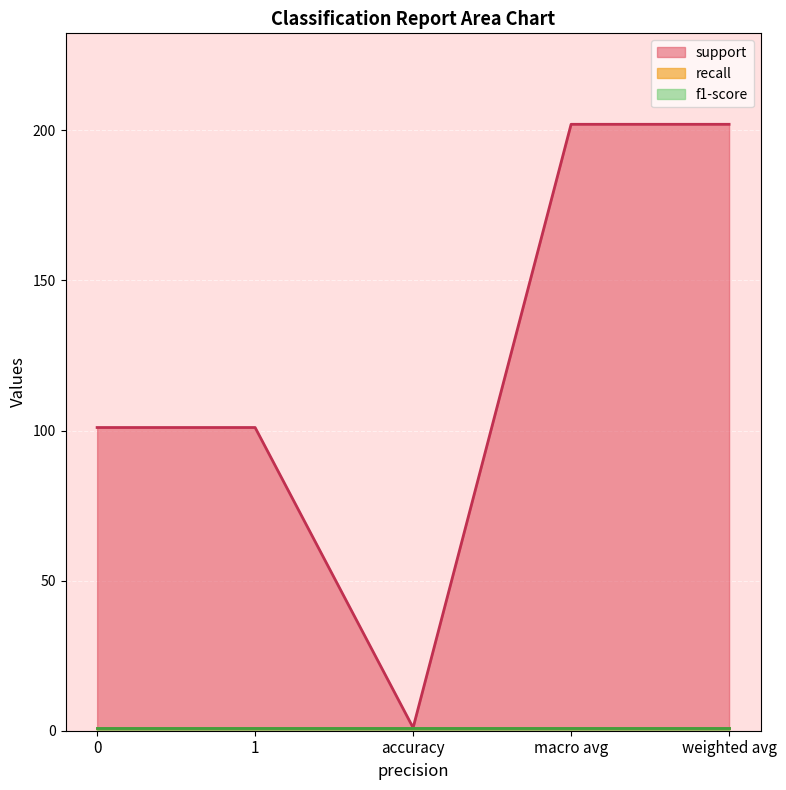

Which series has the widest spread of values?

support